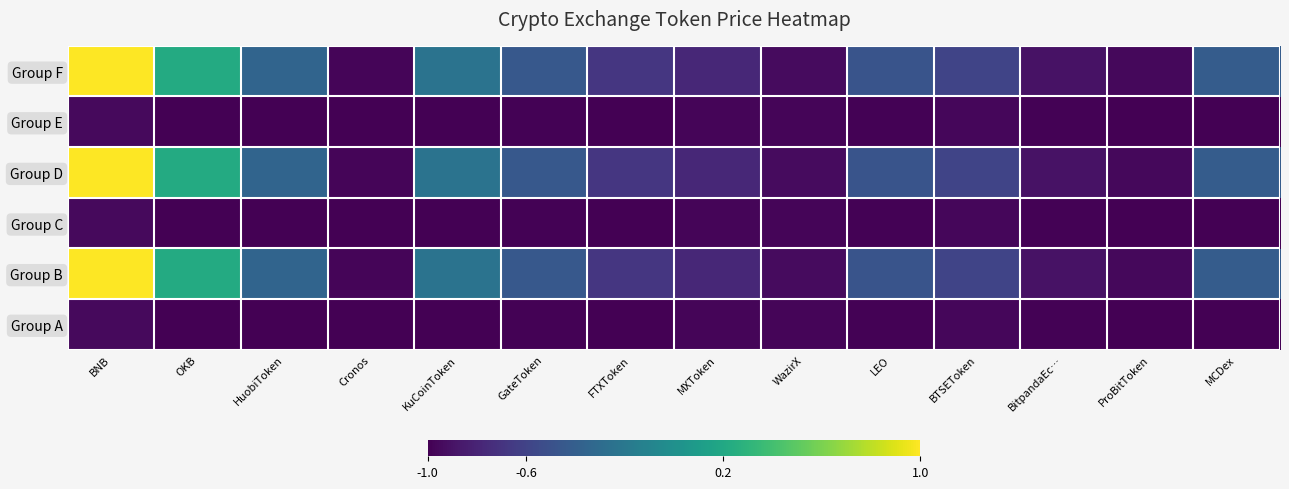

Reading left to right, what are all the values shown in this chart?

Group F: BNB=1.0	OKB=0.2	HuobiToken=-0.4	Cronos=-1.0	KuCoinToken=-0.2	GateToken=-0.5	FTXToken=-0.7	MXToken=-0.8	WazirX=-0.9	LEO=-0.5	BTSEToken=-0.6	BitpandaEc…=-0.9	ProBitToken=-1.0	MCDex=-0.4
Group E: BNB=-0.9	OKB=-1.0	HuobiToken=-1.0	Cronos=-1.0	KuCoinToken=-1.0	GateToken=-1.0	FTXToken=-1.0	MXToken=-1.0	WazirX=-1.0	LEO=-1.0	BTSEToken=-1.0	BitpandaEc…=-1.0	ProBitToken=-1.0	MCDex=-1.0
Group D: BNB=1.0	OKB=0.2	HuobiToken=-0.4	Cronos=-1.0	KuCoinToken=-0.2	GateToken=-0.5	FTXToken=-0.7	MXToken=-0.8	WazirX=-0.9	LEO=-0.5	BTSEToken=-0.6	BitpandaEc…=-0.9	ProBitToken=-1.0	MCDex=-0.4
Group C: BNB=-0.9	OKB=-1.0	HuobiToken=-1.0	Cronos=-1.0	KuCoinToken=-1.0	GateToken=-1.0	FTXToken=-1.0	MXToken=-1.0	WazirX=-1.0	LEO=-1.0	BTSEToken=-1.0	BitpandaEc…=-1.0	ProBitToken=-1.0	MCDex=-1.0
Group B: BNB=1.0	OKB=0.2	HuobiToken=-0.4	Cronos=-1.0	KuCoinToken=-0.2	GateToken=-0.5	FTXToken=-0.7	MXToken=-0.8	WazirX=-0.9	LEO=-0.5	BTSEToken=-0.6	BitpandaEc…=-0.9	ProBitToken=-1.0	MCDex=-0.4
Group A: BNB=-0.9	OKB=-1.0	HuobiToken=-1.0	Cronos=-1.0	KuCoinToken=-1.0	GateToken=-1.0	FTXToken=-1.0	MXToken=-1.0	WazirX=-1.0	LEO=-1.0	BTSEToken=-1.0	BitpandaEc…=-1.0	ProBitToken=-1.0	MCDex=-1.0